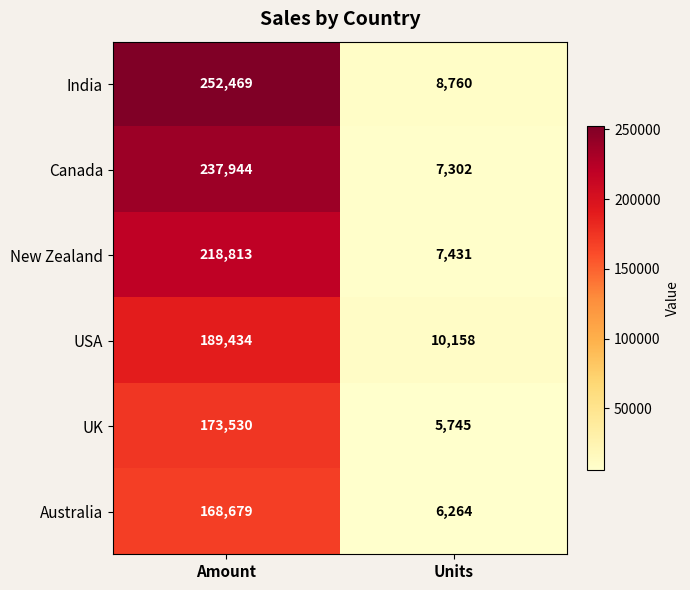

Rank the series by their maximum value, from highest to lowest.

India, Canada, New Zealand, USA, UK, Australia